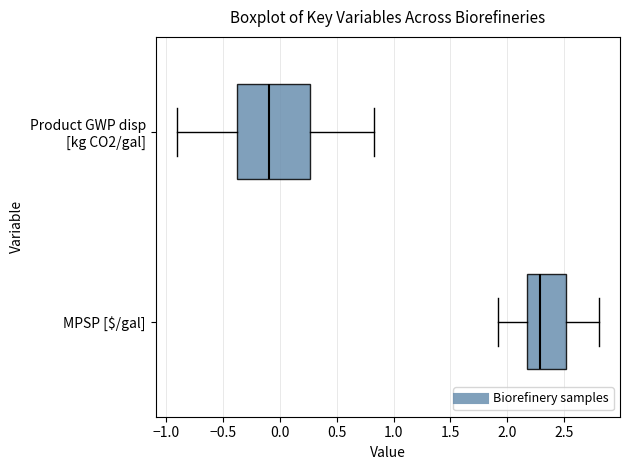

Comparing the boxes themselves (not the whiskers), which one is the widest?

Product GWP disp [kg CO2/gal]